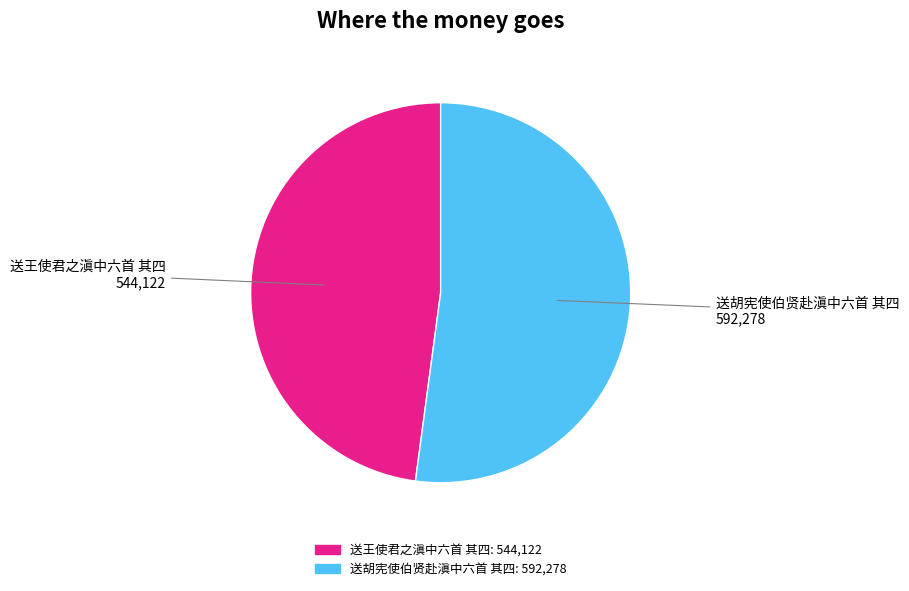

Do 送胡宪使伯贤赴滇中六首 其四 and 送王使君之滇中六首 其四 together represent more than half of the pie?

Yes